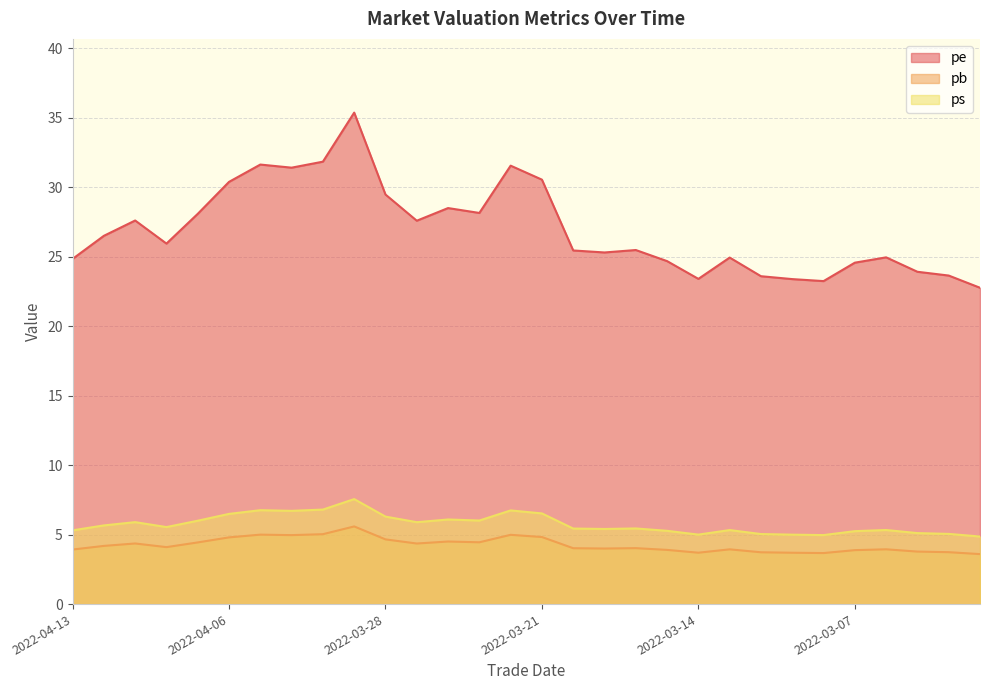

What is the label of the 2nd point from the left?

2022-04-12